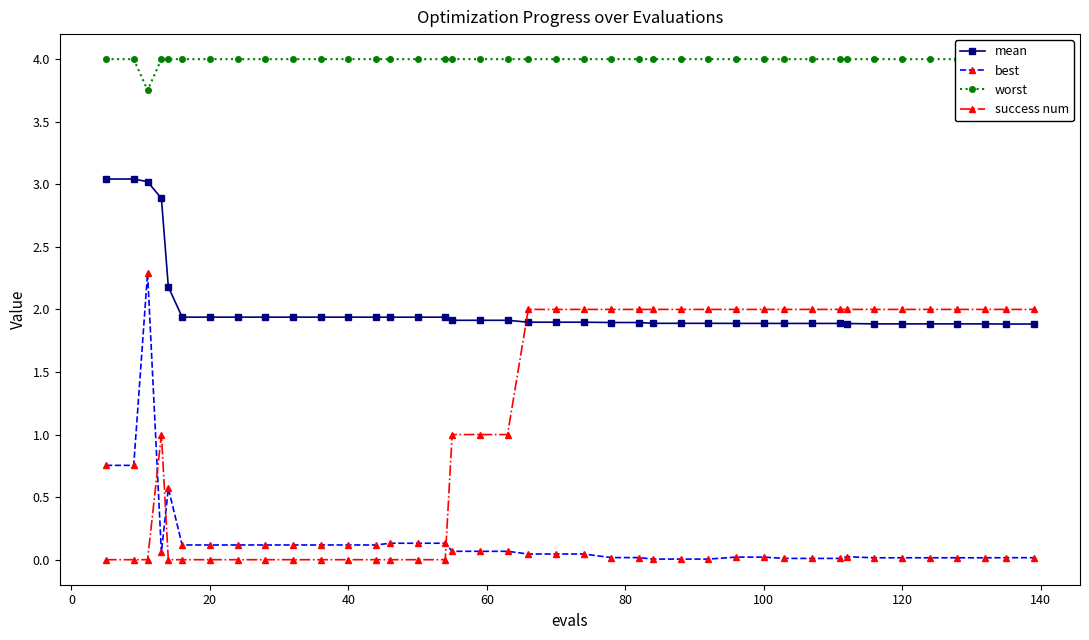

Rank the series by their average value, from lowest to highest.

best, success num, mean, worst